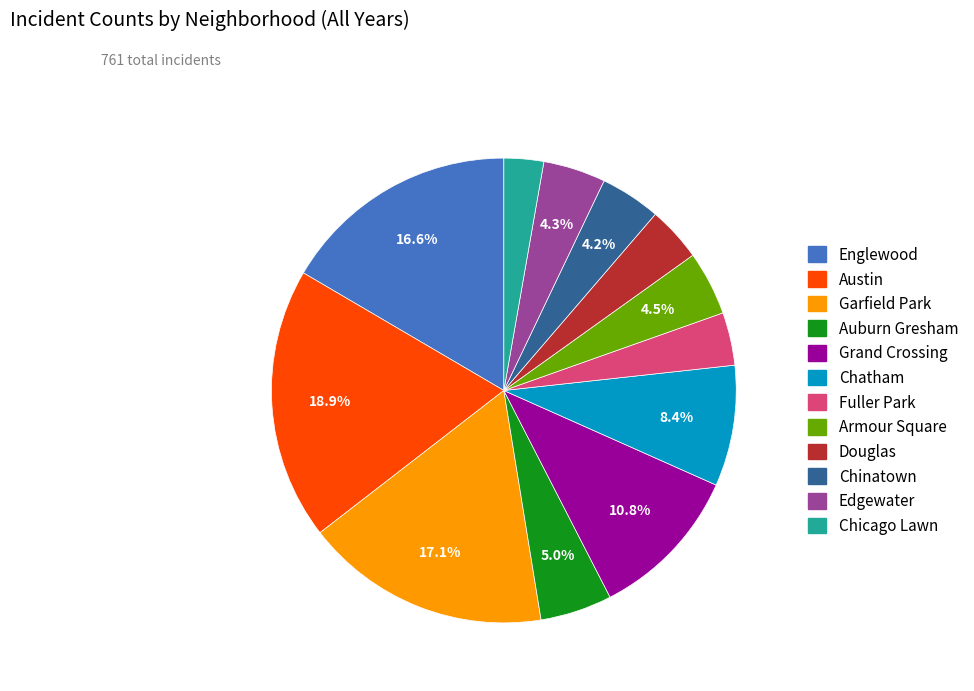

Which category has the biggest portion of the pie?

Austin